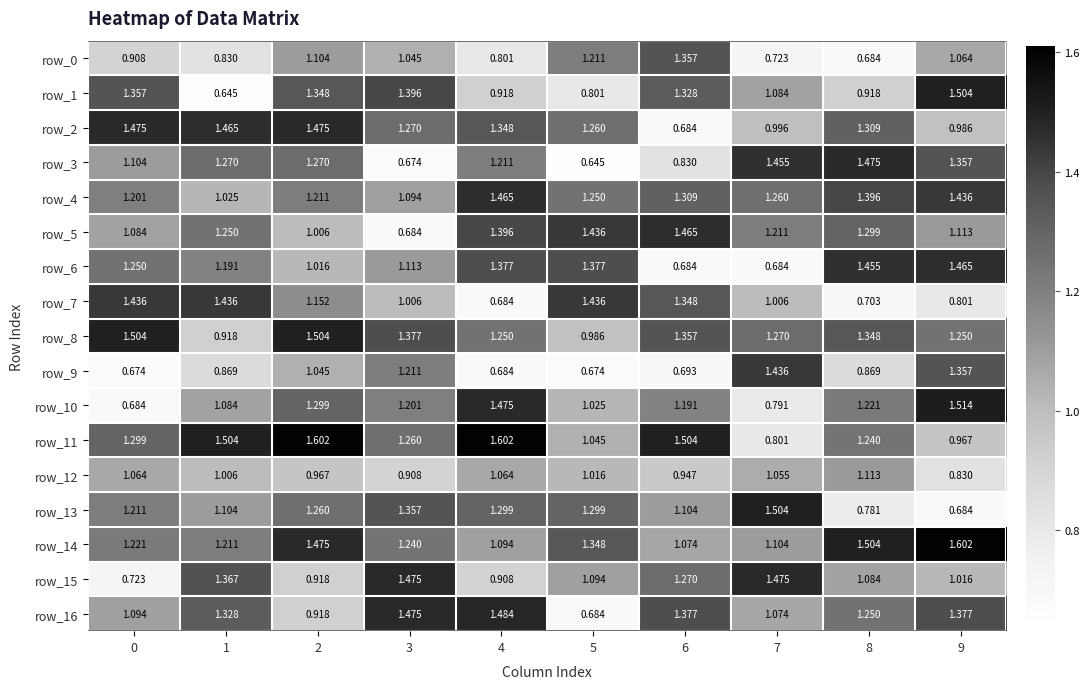

At how many categories does at least one series exceed 0?

10